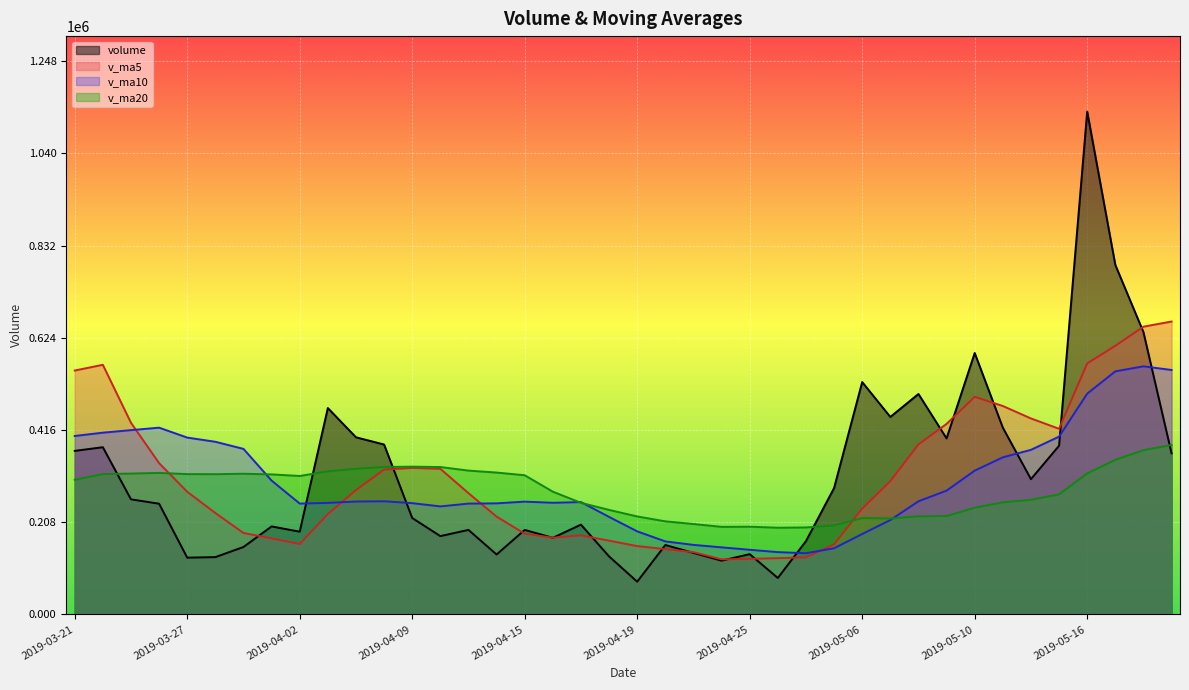

Which series changed the most between 2019-04-02 and 2019-04-16?

v_ma20